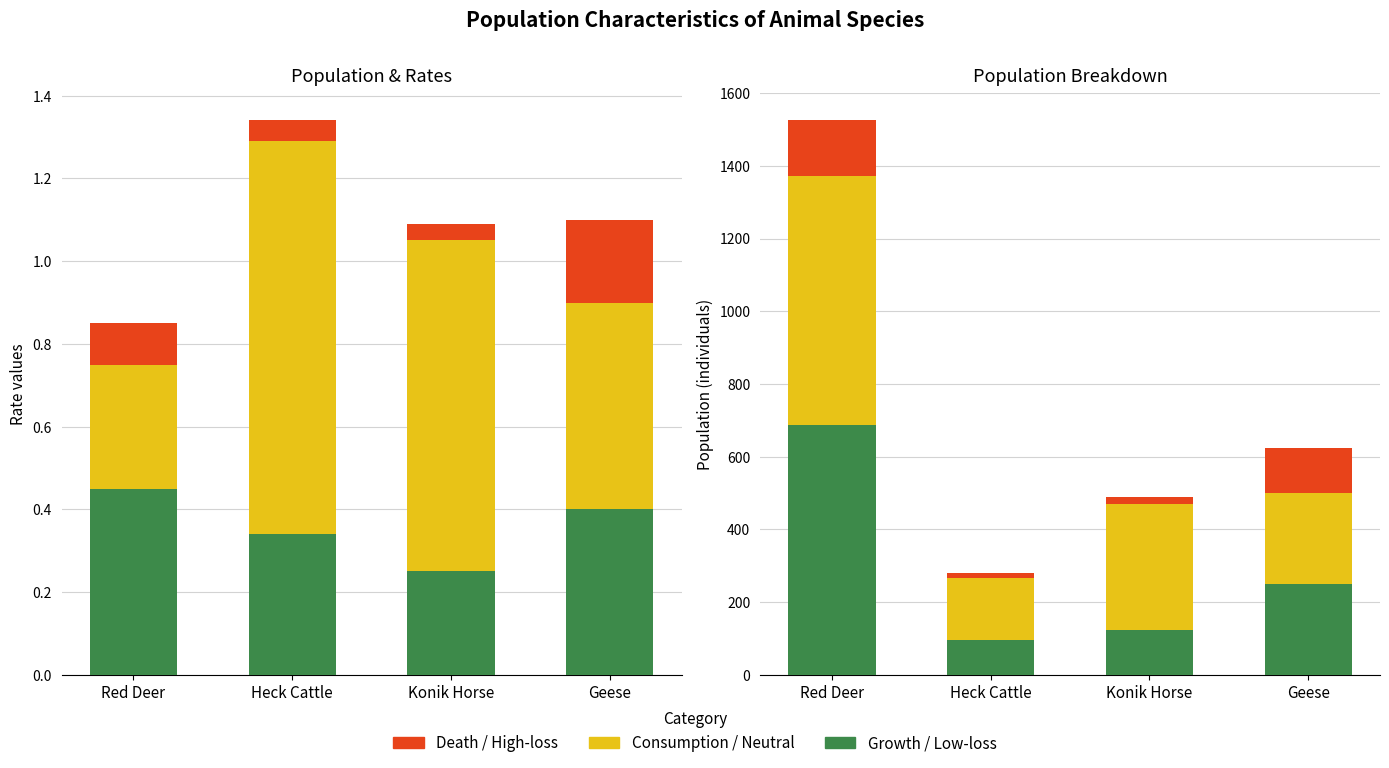

How many bars are there in each group?

4